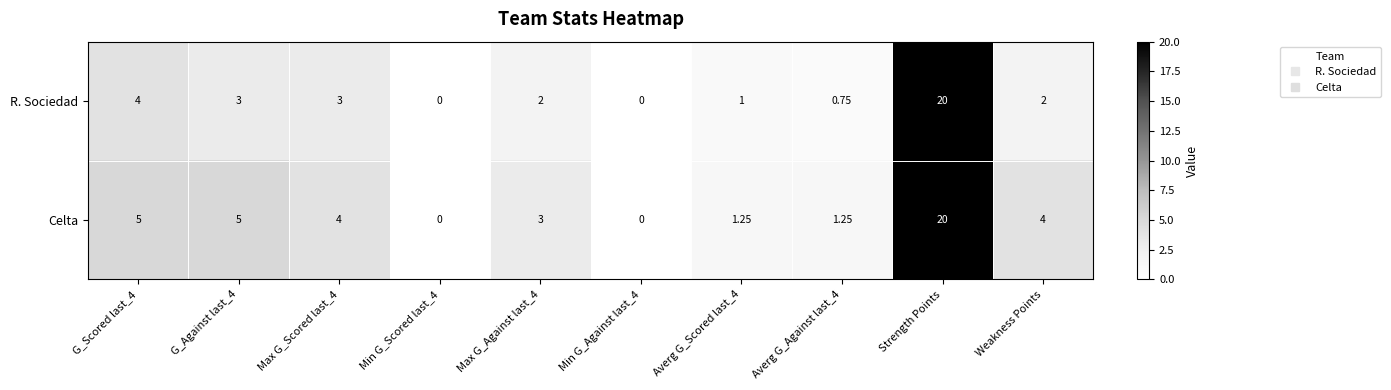

Which category has the highest value across all series?

Strength Points